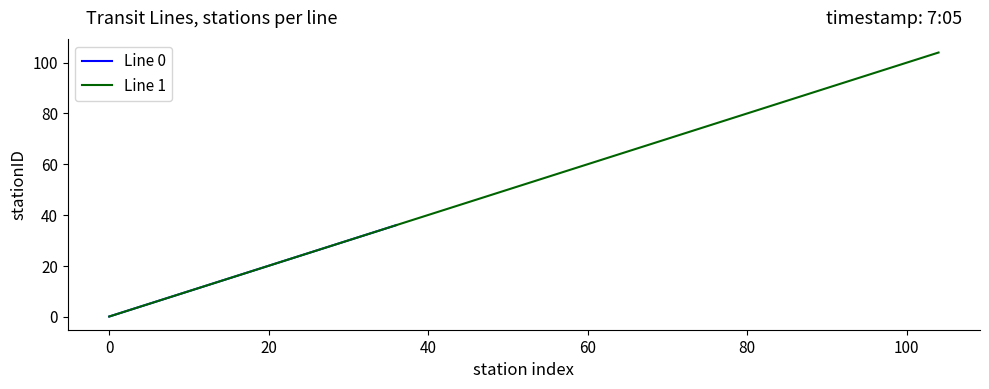

True or false: Line 0 has a value of 10 at 20.

False